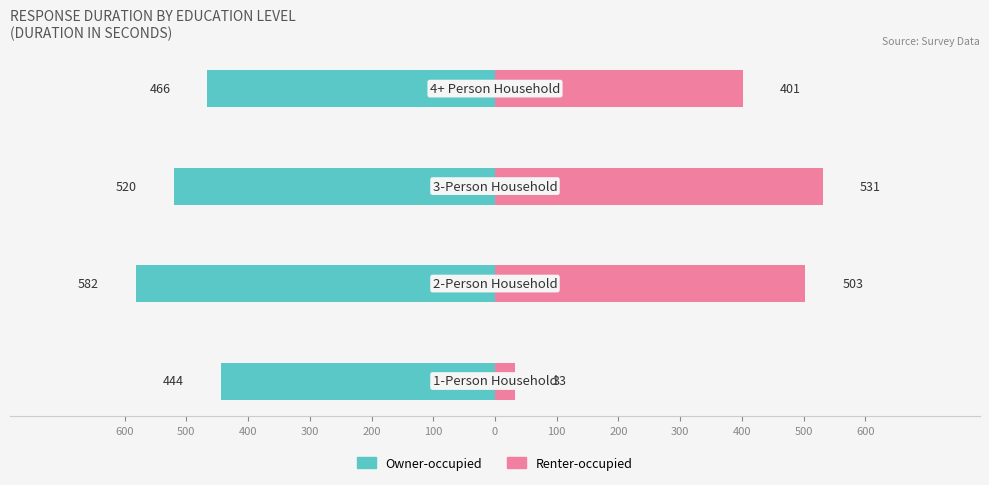

What is the minimum value shown in the chart?

-582